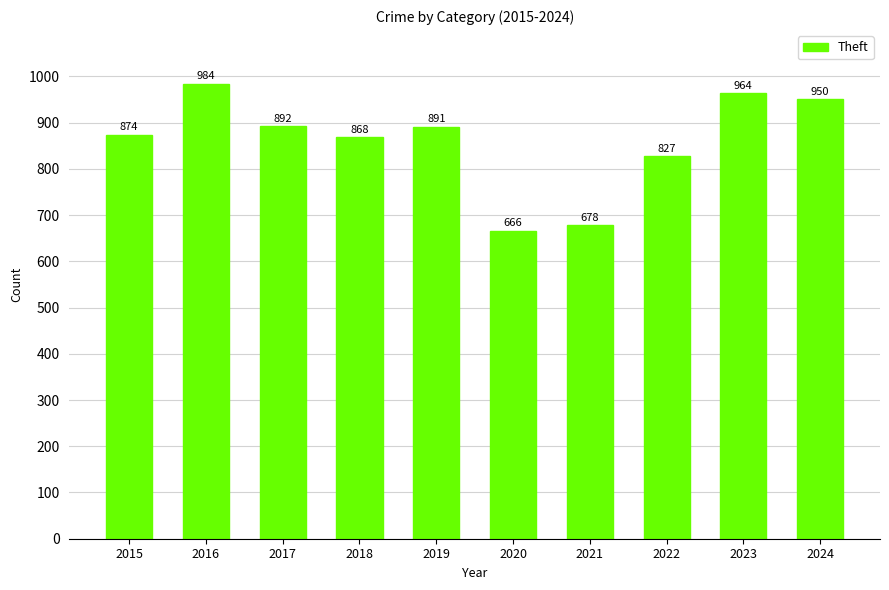

At which label is the value closest to 825?

2022